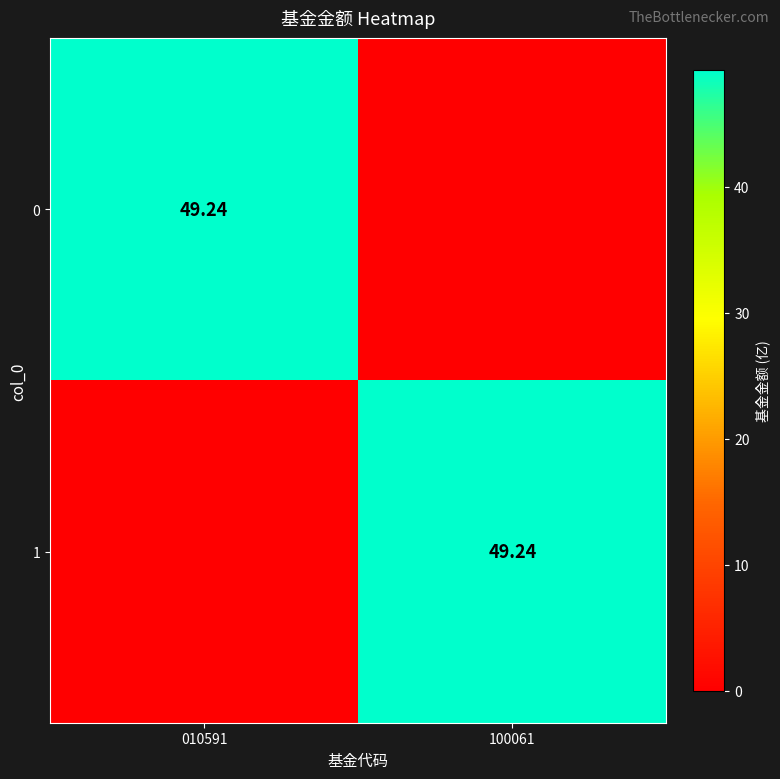

The value of 1 at 010591 is 0.0. True or false?

True